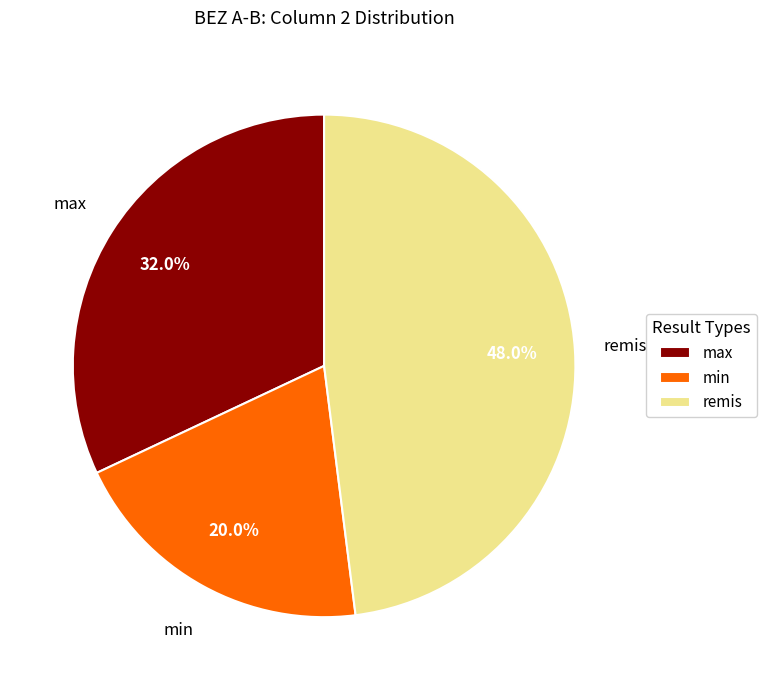

What percentage do remis and min together represent?

68.0%